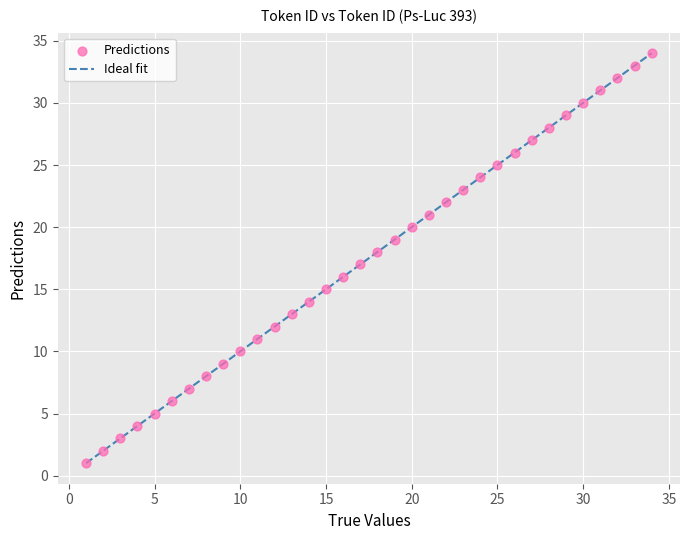

What is the range of Y values (max minus min)?

33